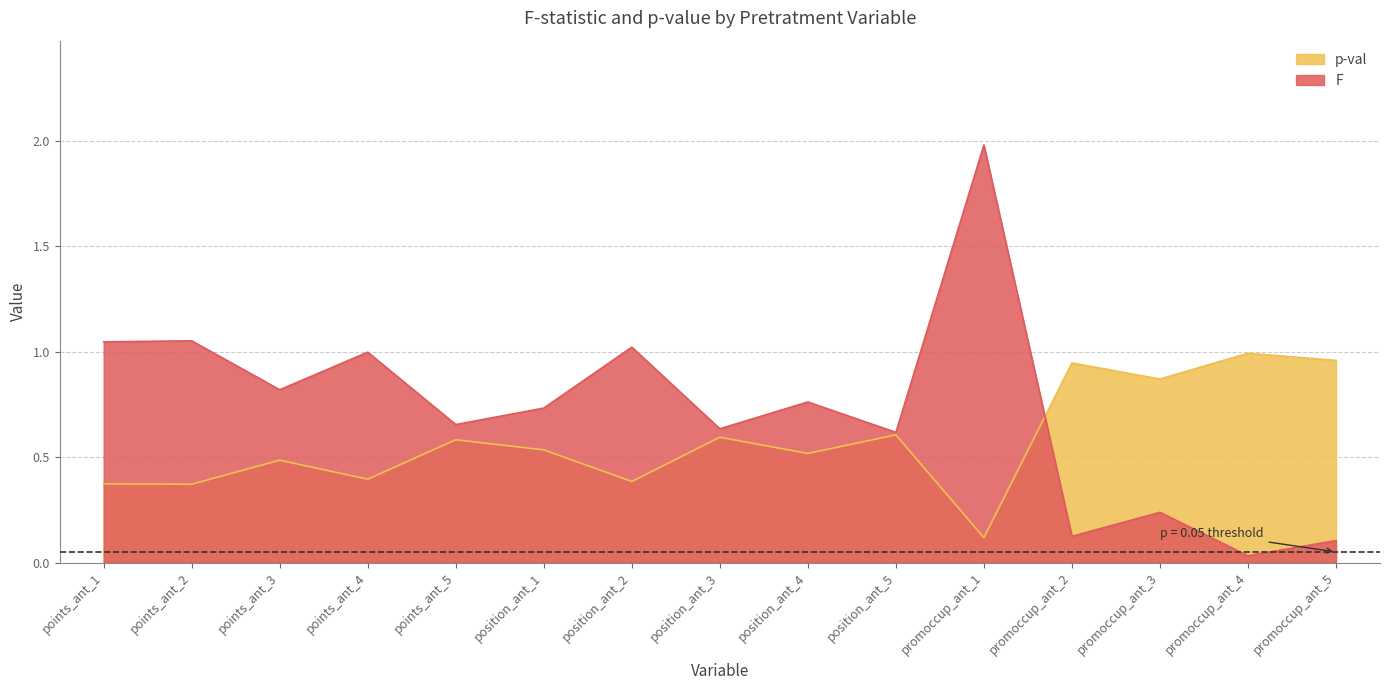

What is the sum of the F values at promoccup_ant_1 and position_ant_1?

2.7